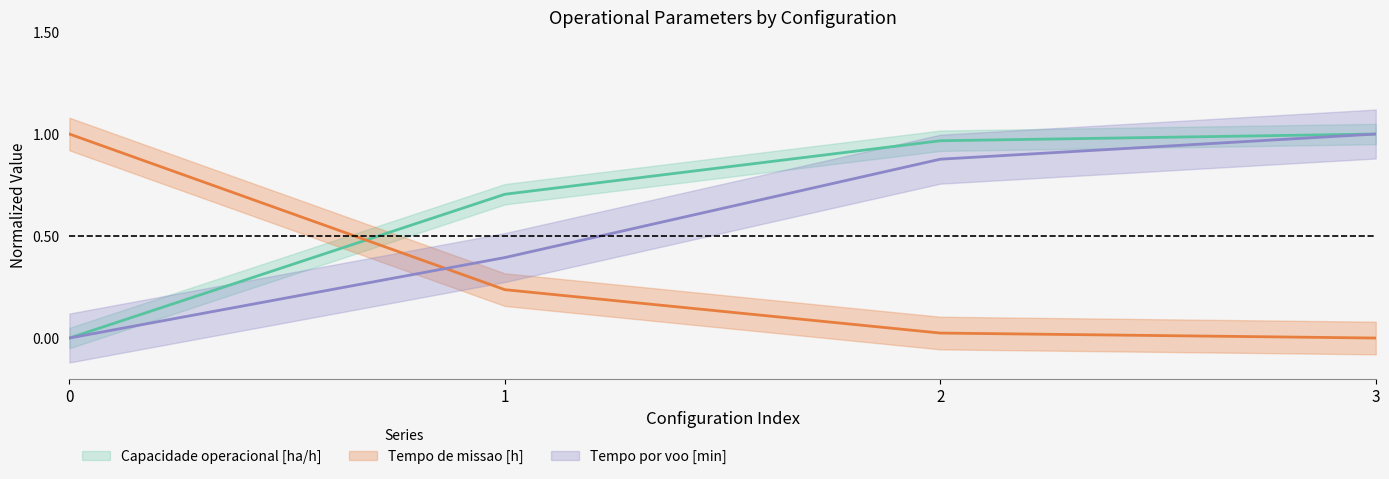

Does the chart display data point markers on the line(s)?

No